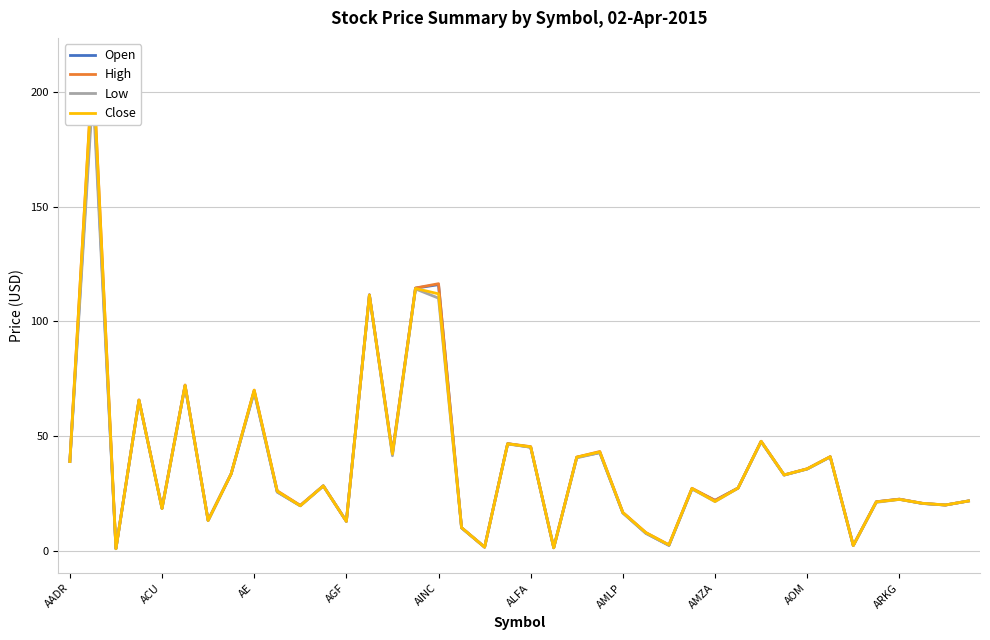

Count the number of categories in the chart.

40